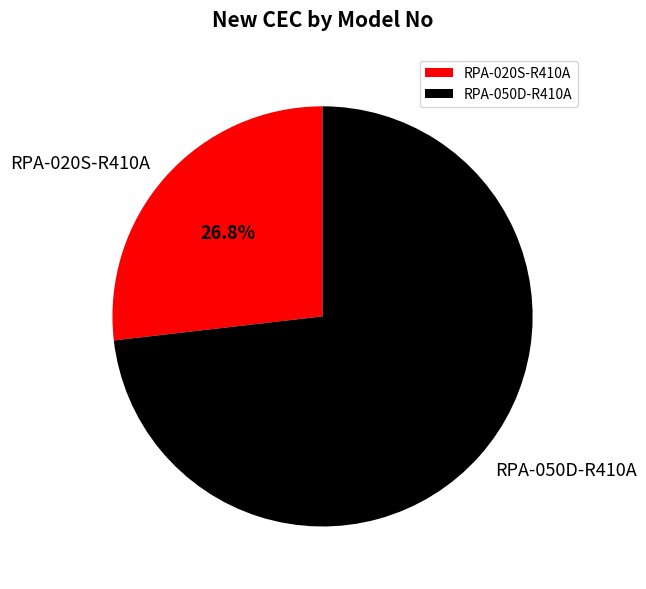

To the nearest percent, what percentage of the pie is RPA-020S-R410A?

27%